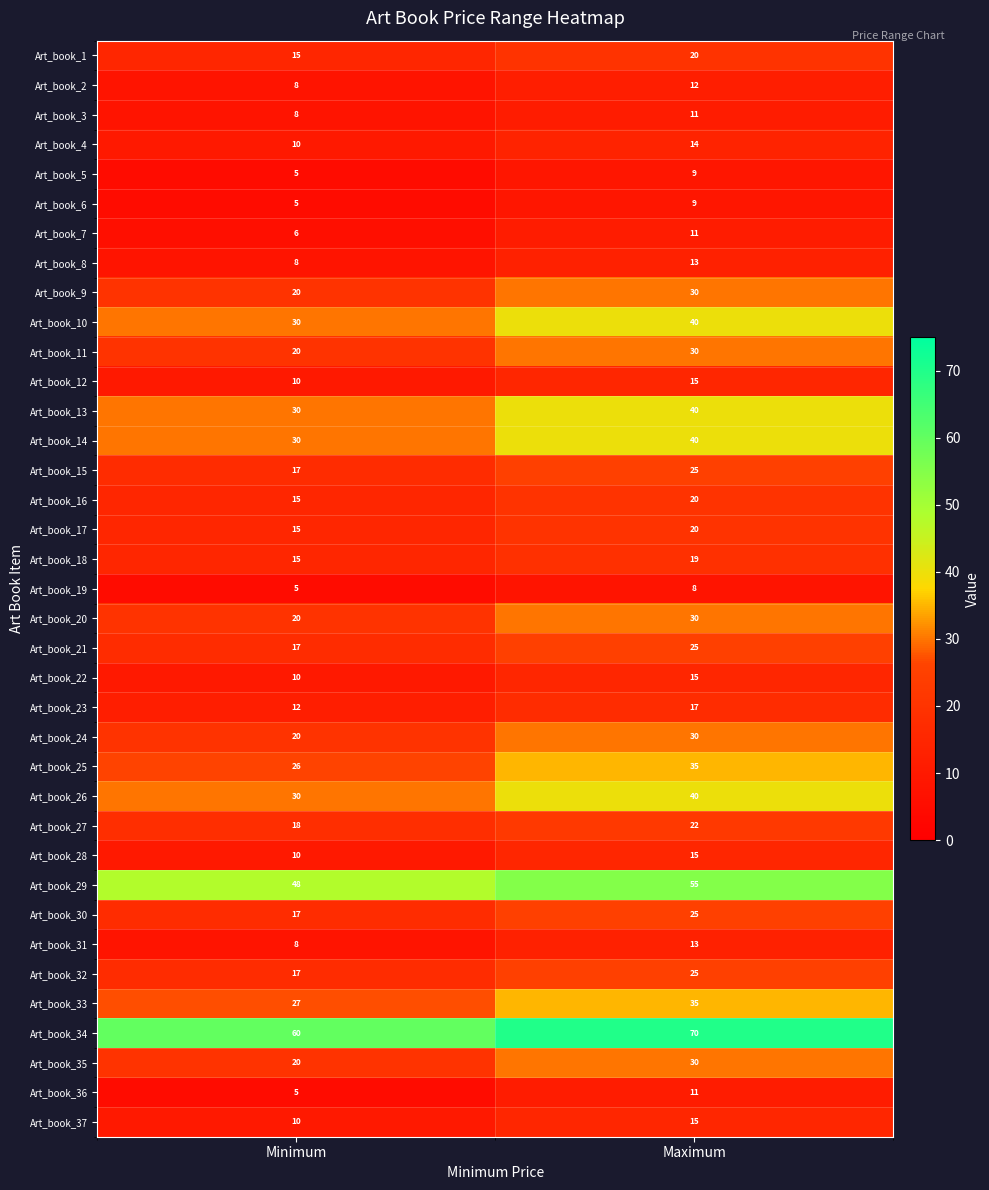

Which category has the lowest value in the Art_book_25 series?

Minimum